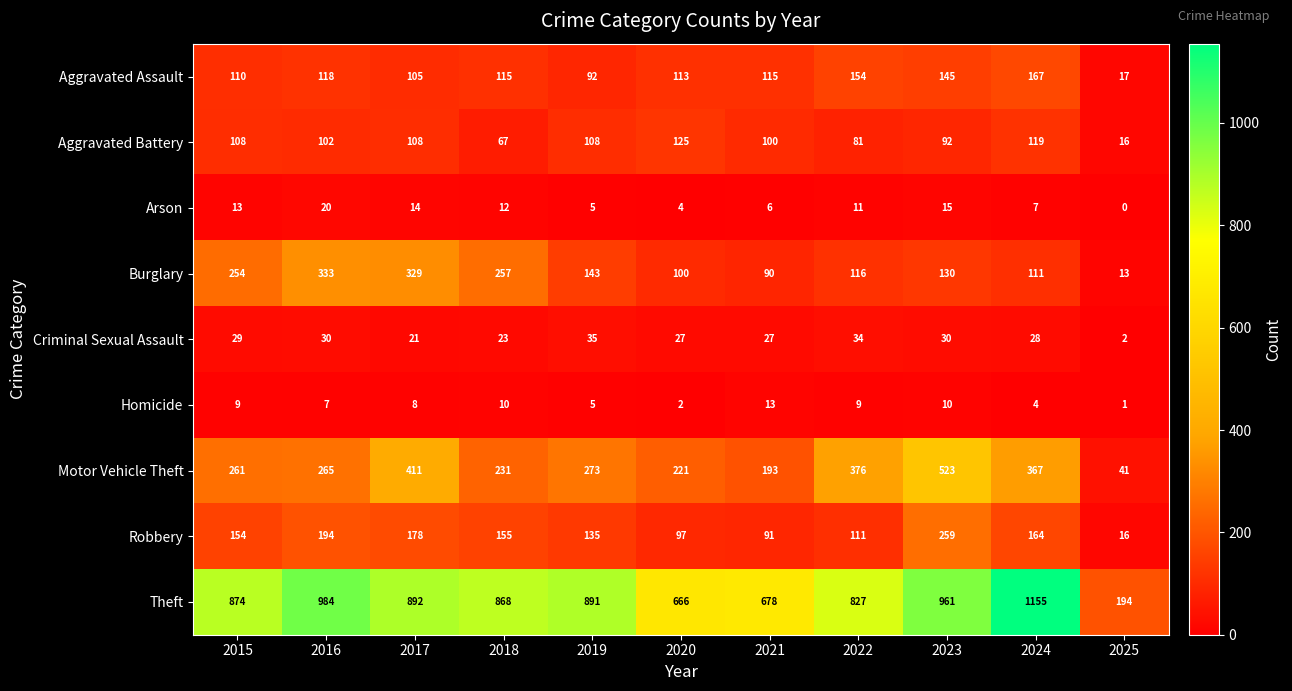

Between 2018 and 2020, which series saw the biggest shift?

Theft